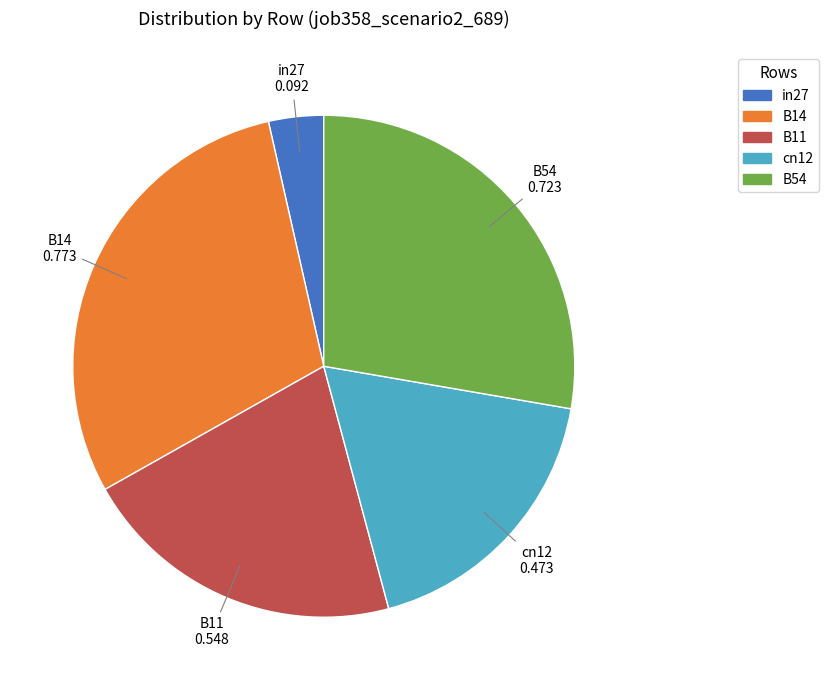

The in27 slice represents 4% of the pie. True or false?

True